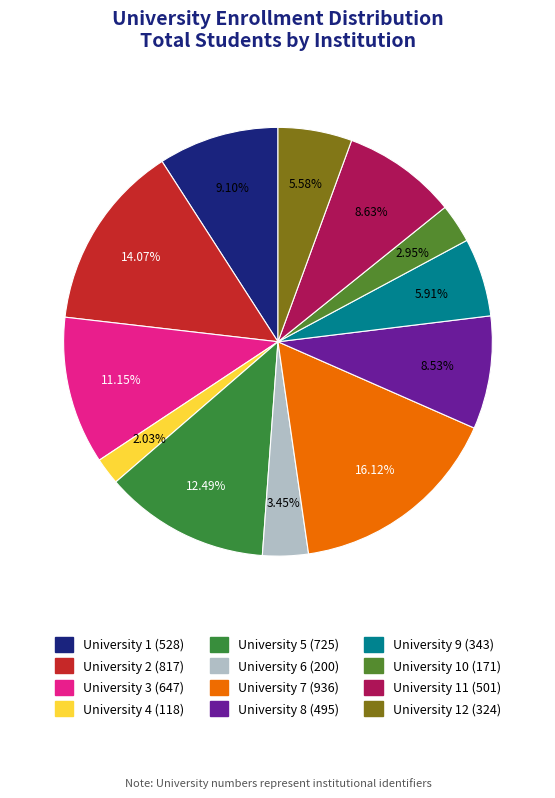

What is the smallest slice in the pie chart?

4